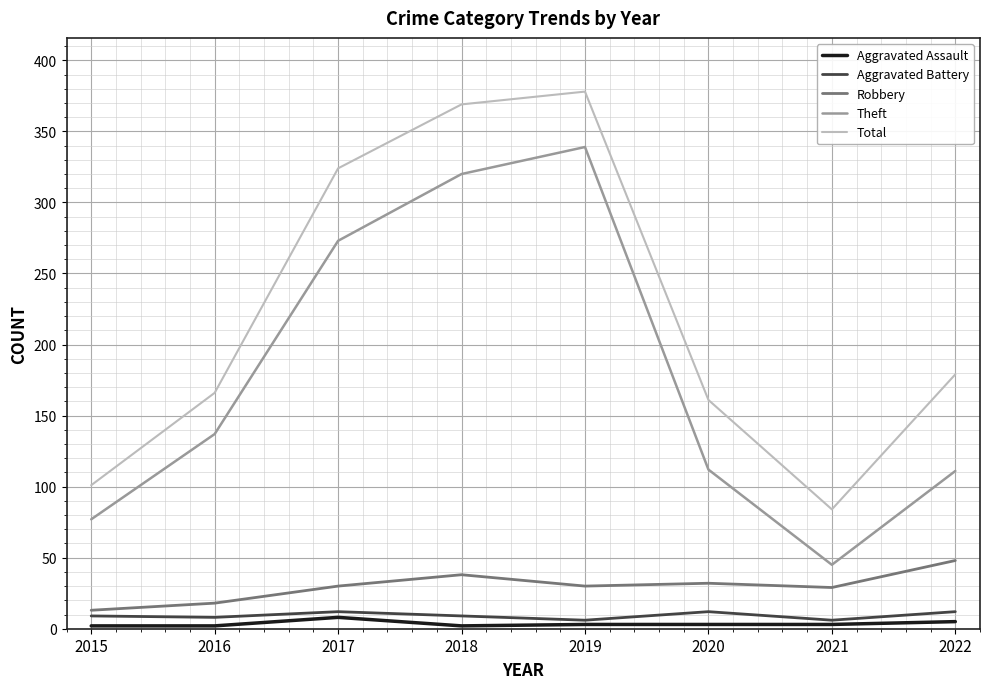

Which series has the largest total across all categories?

Total